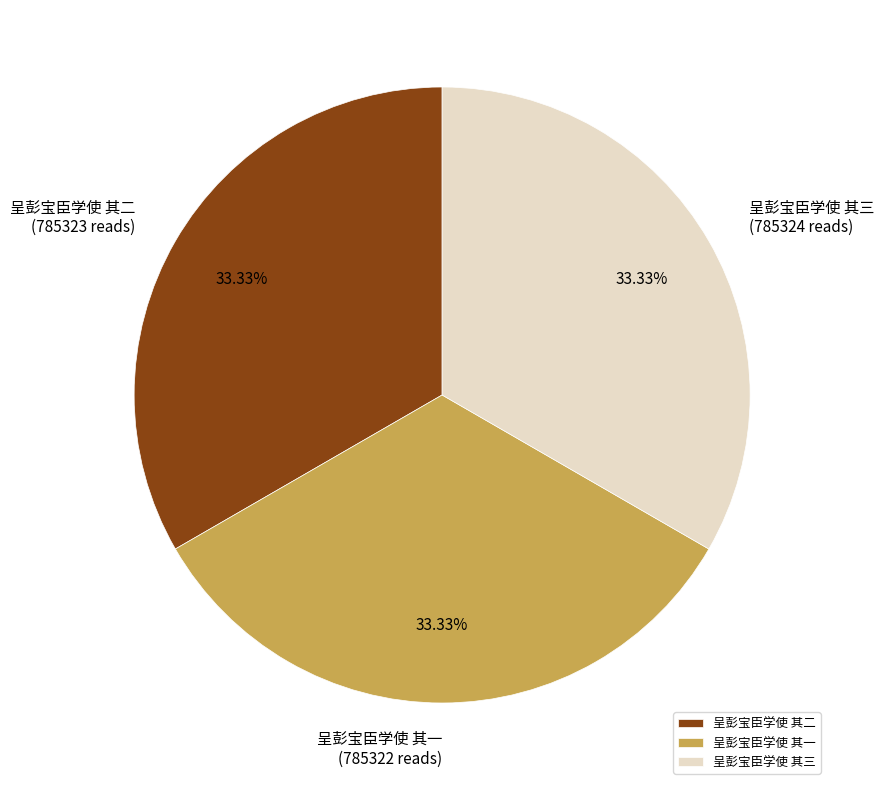

To the nearest percent, what portion does 呈彭宝臣学使 其二 represent?

33%